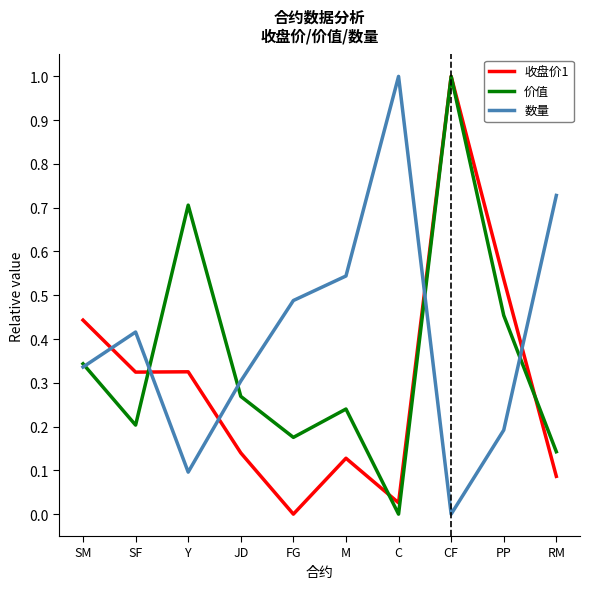

The value of 价值 at Y is 0.2. True or false?

False